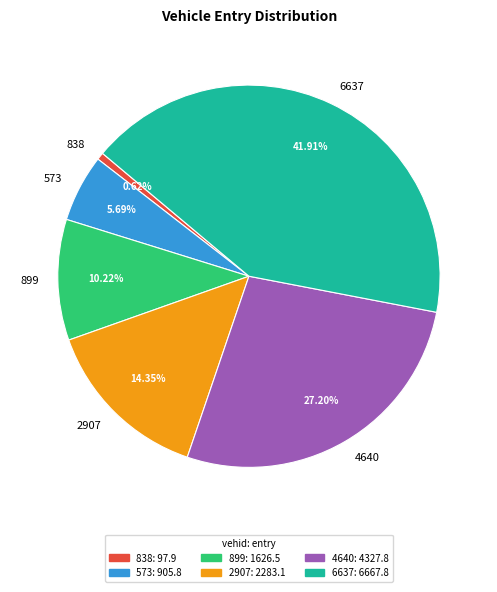

Does any single category account for the majority?

No